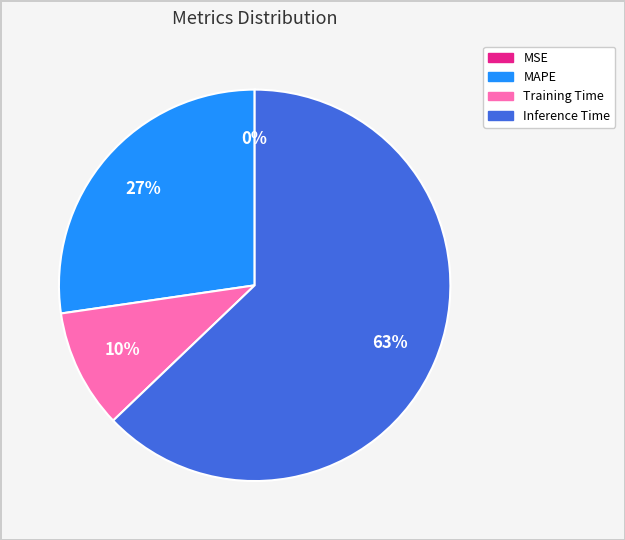

Combined, do Training Time and MAPE account for over 50%?

No